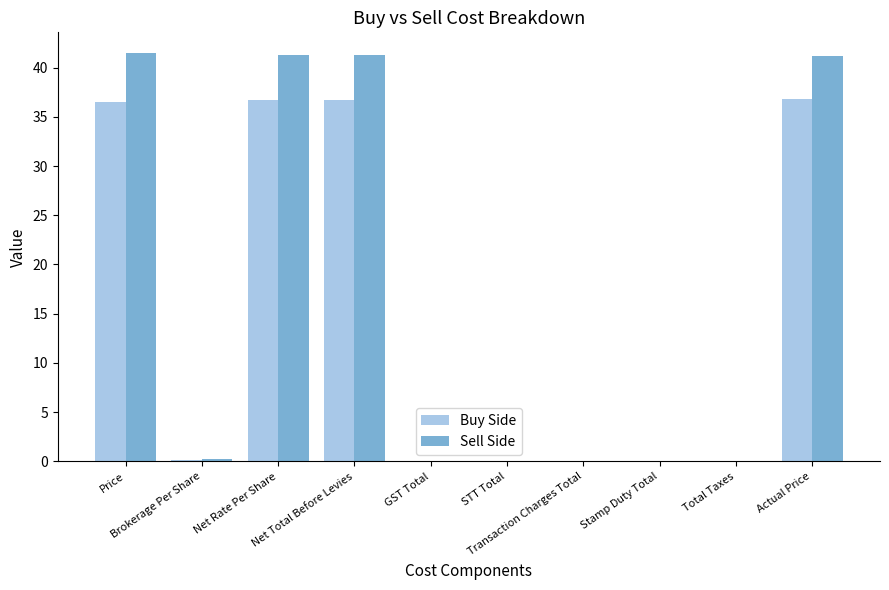

Is it true that Buy Side equals 7.7 at Net Rate Per Share?

False